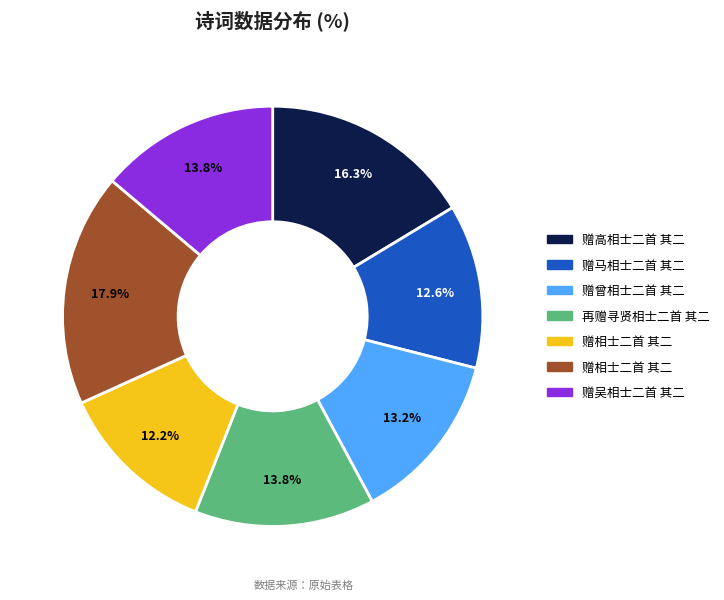

Is there a majority slice in this chart?

No